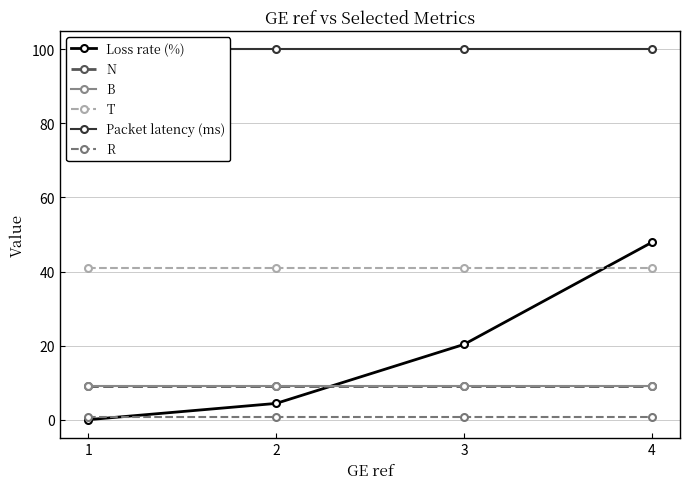

What value does the B series have at 2?

9.0